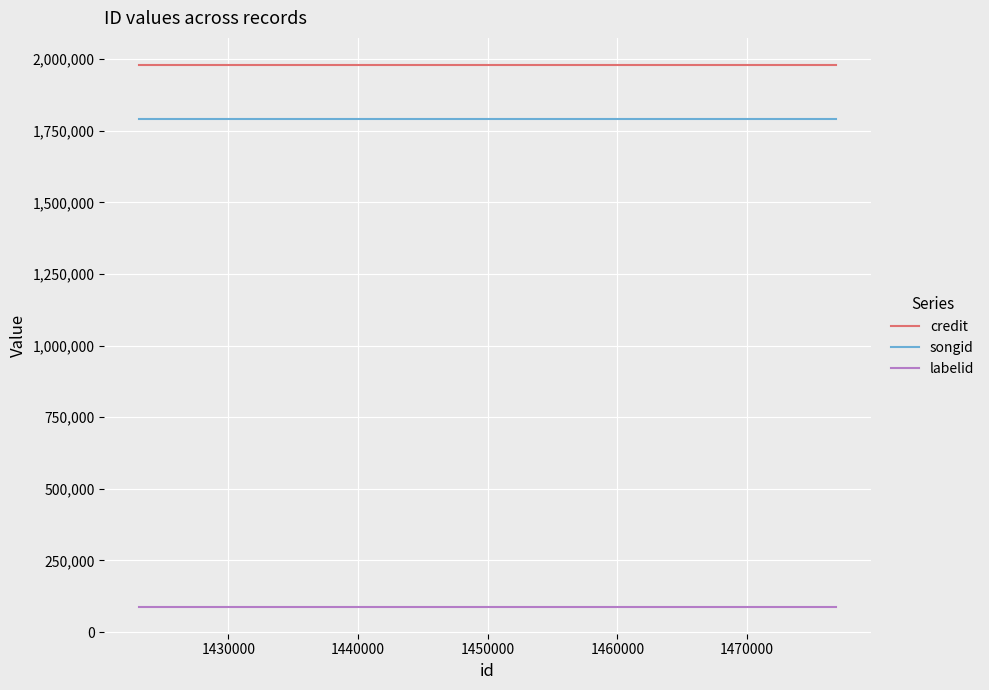

What is the value of the songid point at the 3rd from the left?

1790029